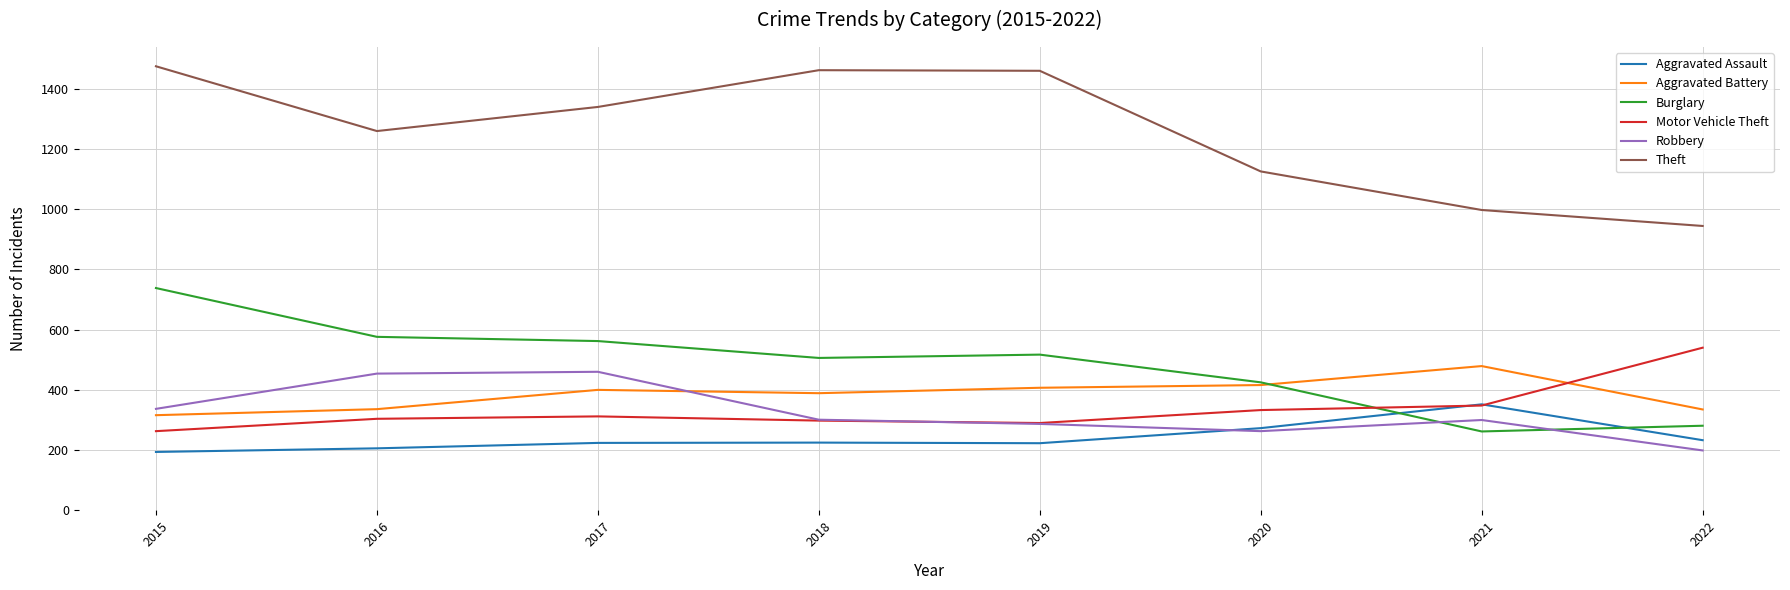

In Burglary, how many points are lower than both neighbors (excluding endpoints)?

2